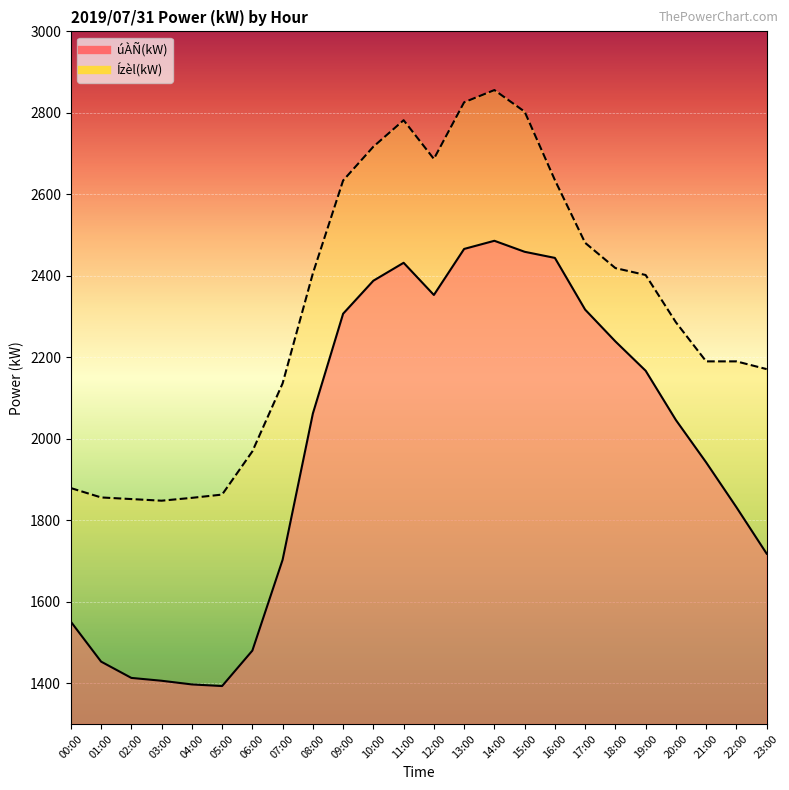

What is the minimum value shown in the chart?

1393